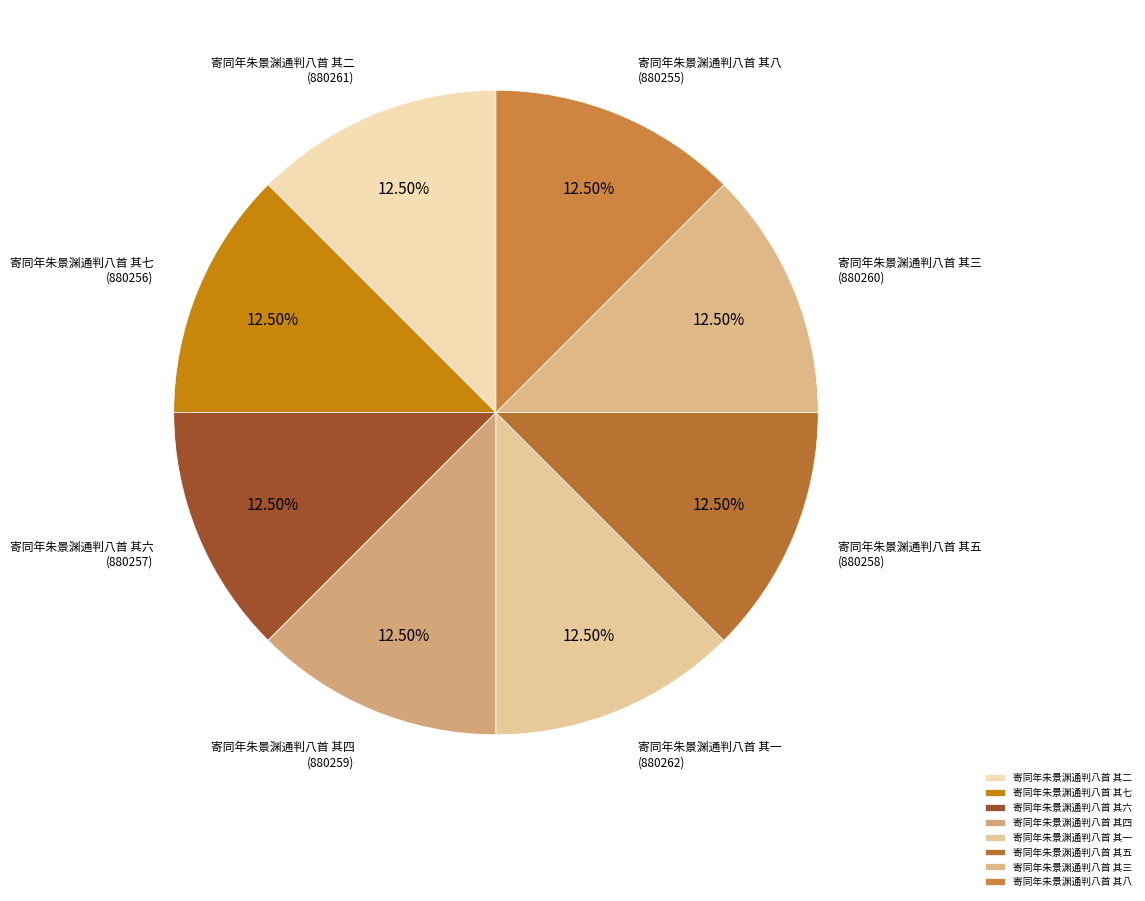

Count the number of slices in the pie.

8